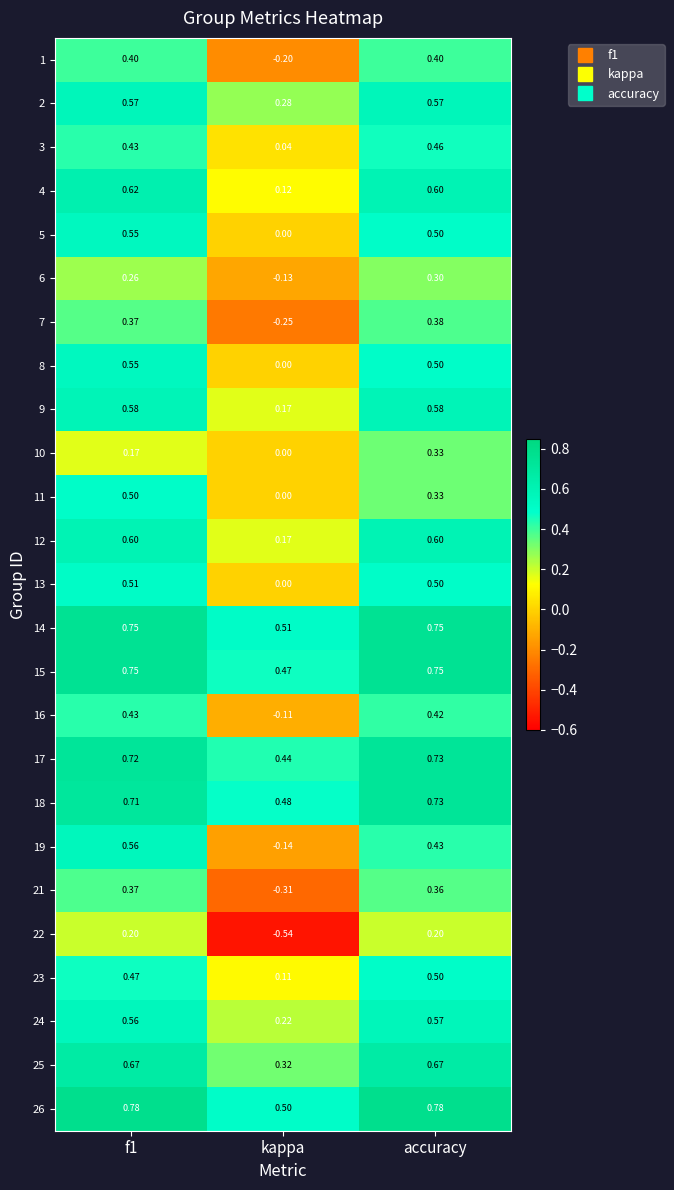

Where is 7 nearest to the value 0?

kappa